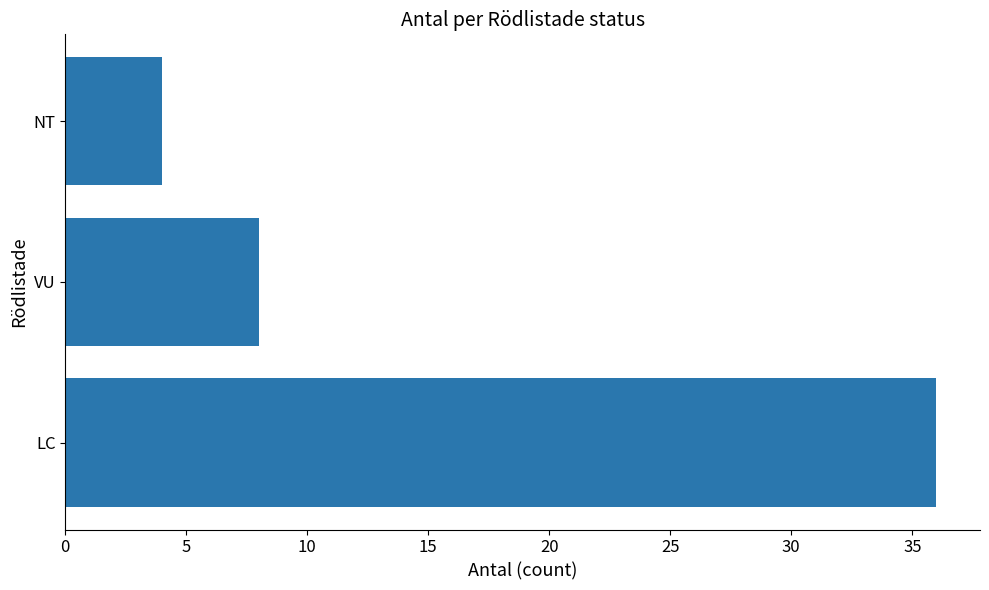

At which label is the value closest to 20?

VU